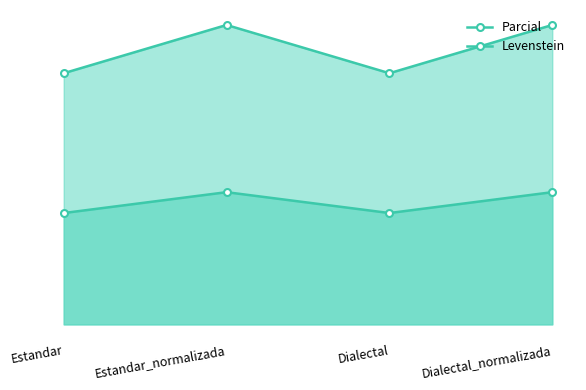

Which series has the largest total across all categories?

Parcial